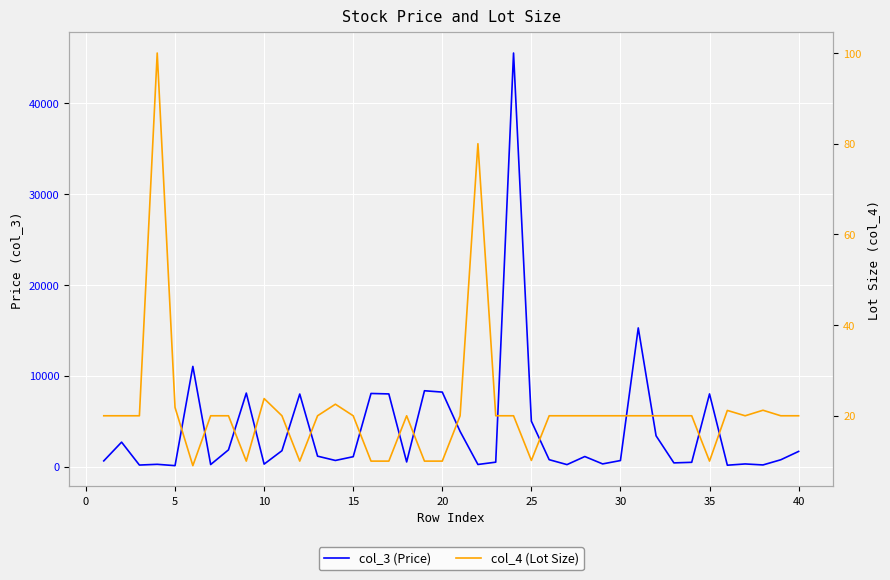

True or false: col_3 (Price) and col_4 (Lot Size) cross at least once.

False